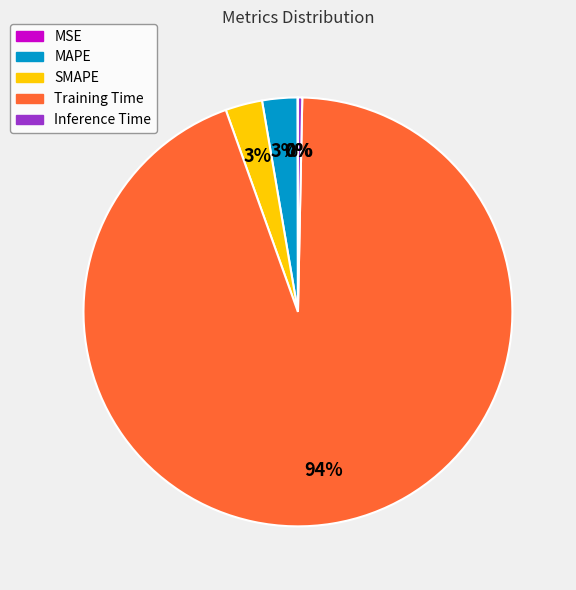

The Training Time slice represents 99% of the pie. True or false?

False